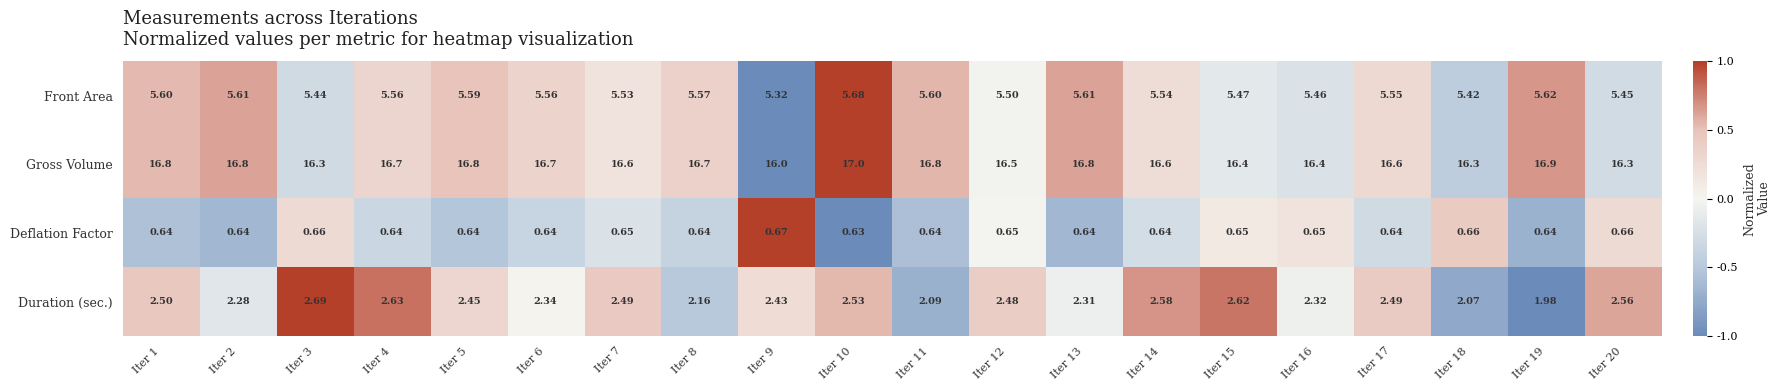

What is the total value across all series at Iter 11?

25.1